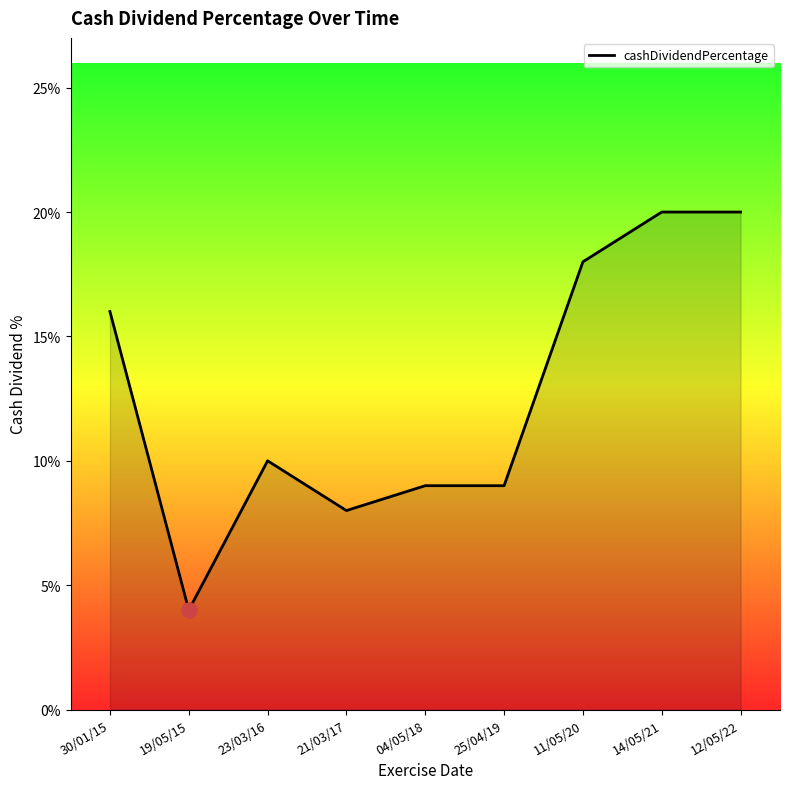

Which has a higher value, 04/05/18 or 11/05/20?

11/05/20